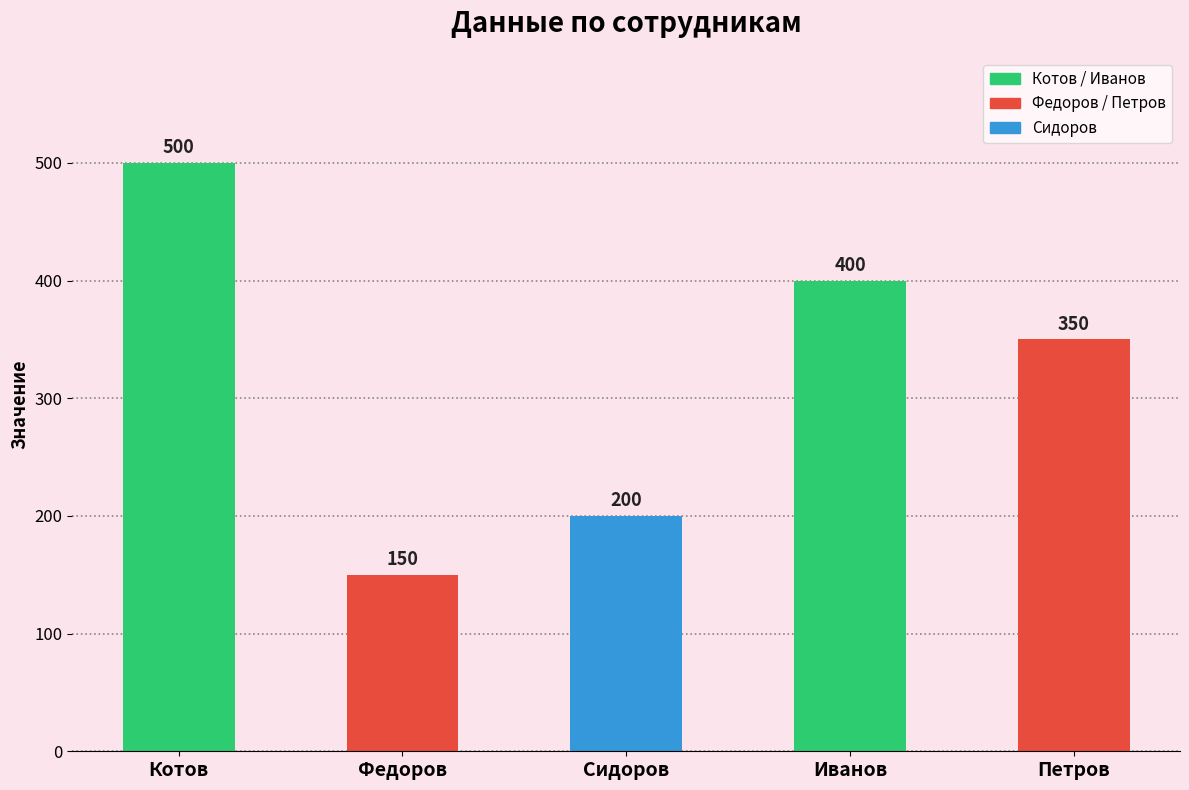

At which category does the chart reach its minimum across all series?

Федоров